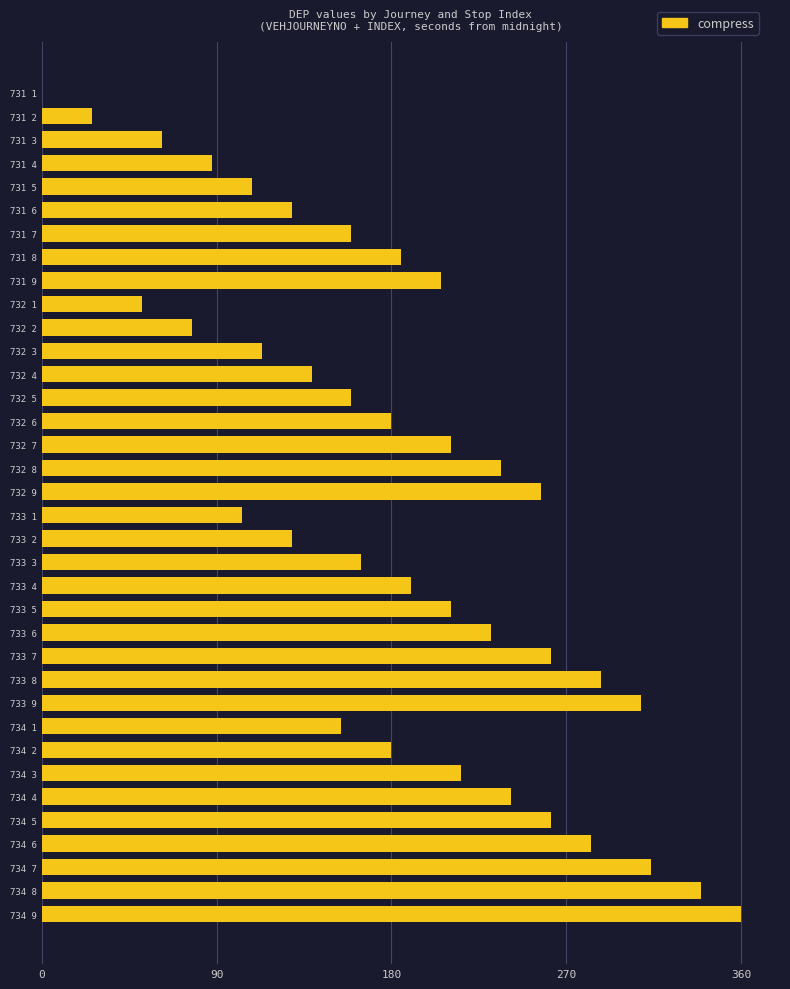

Is it true that the value at 732 7 is 117.8?

False